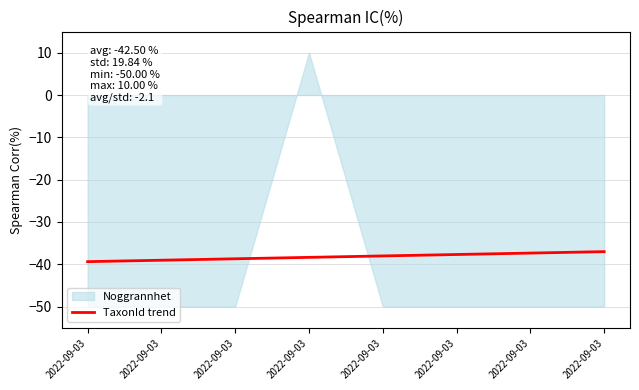

Reading left to right, extract all data points from this chart.

2022-09-03=-39.4	2022-09-03=-39.1	2022-09-03=-38.7	2022-09-03=-38.4	2022-09-03=-38.0	2022-09-03=-37.7	2022-09-03=-37.4	2022-09-03=-37.0